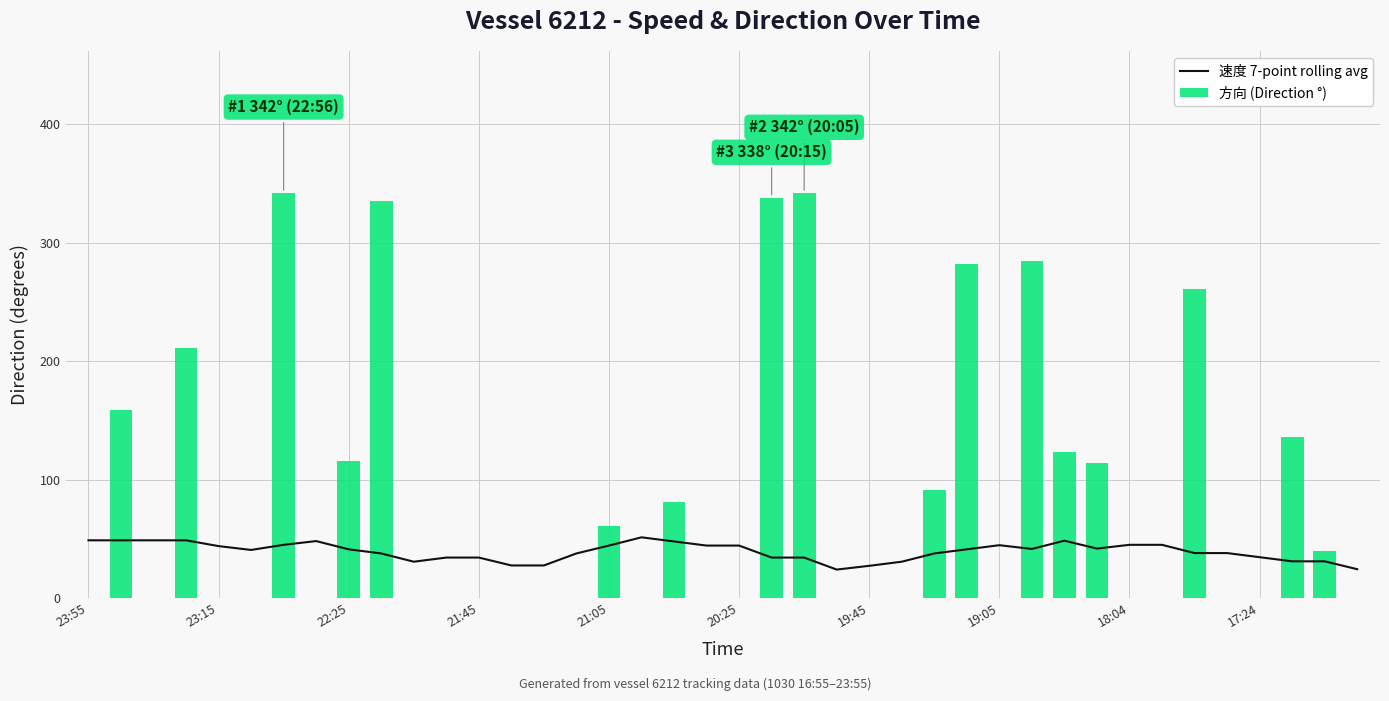

Is it true that 方向 (Direction °) equals -203 at 20:25?

False